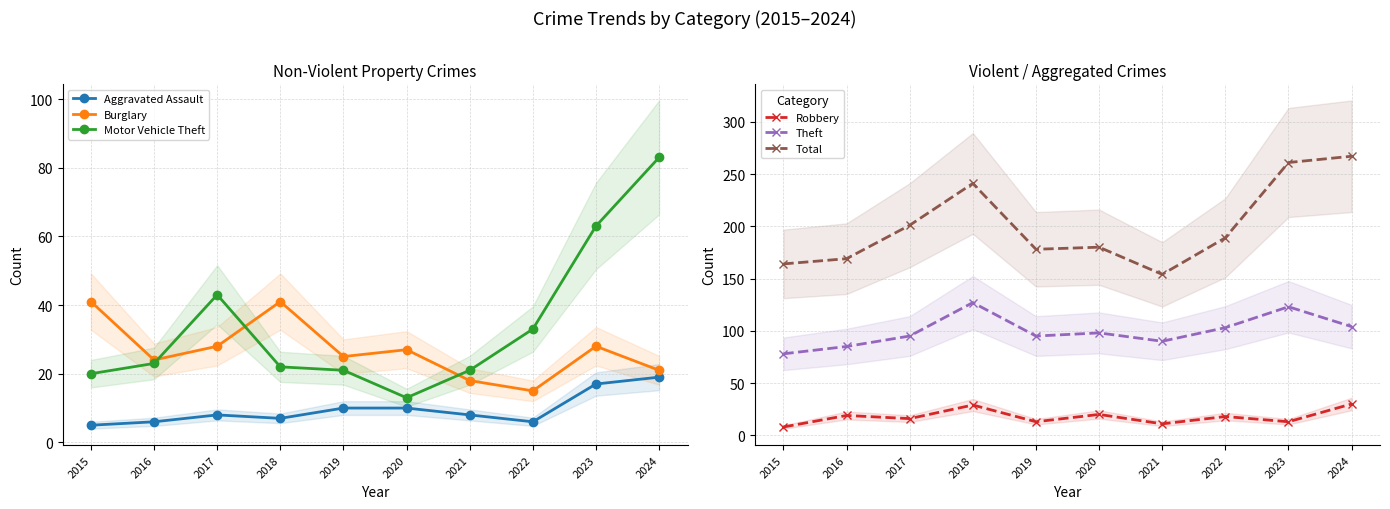

Which category has the lowest value across all series?

2015